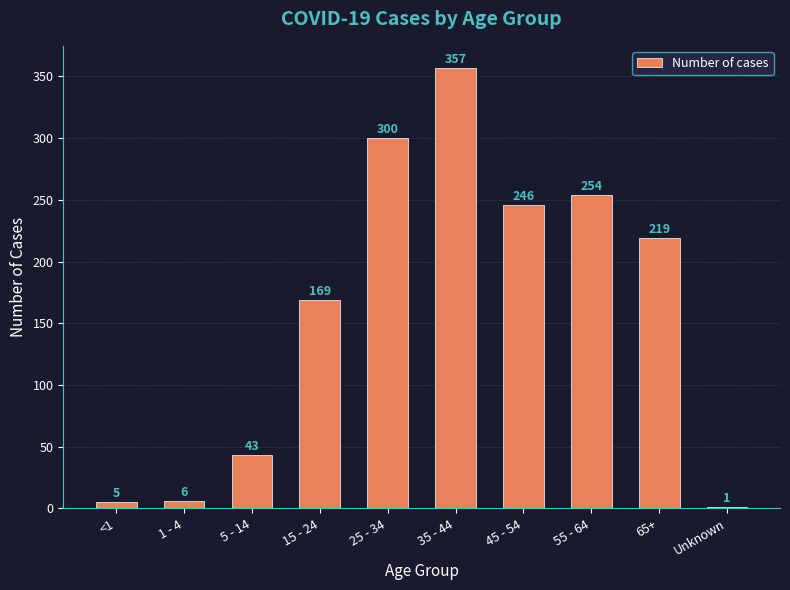

Reading right to left, list all the values displayed in this chart.

Unknown=1	65+=219	55 - 64=254	45 - 54=246	35 - 44=357	25 - 34=300	15 - 24=169	5 - 14=43	1 - 4=6	<1=5